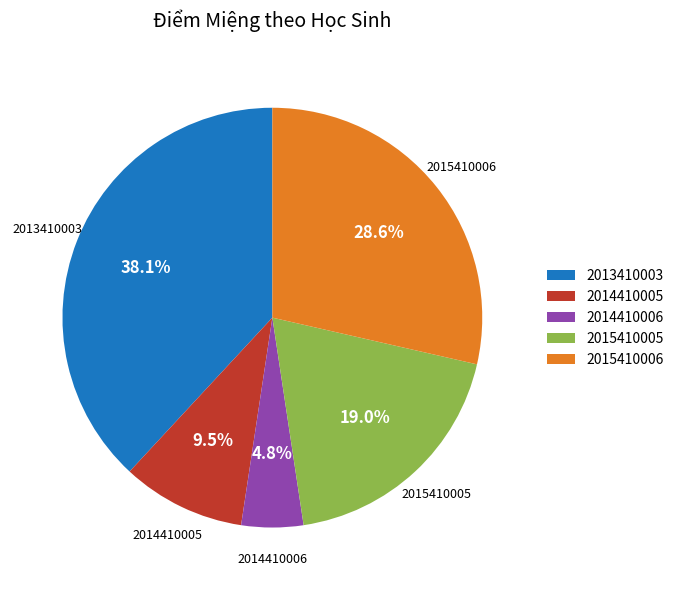

Approximately how many times larger is the value at 2014410006 compared to 2014410005?

0.5